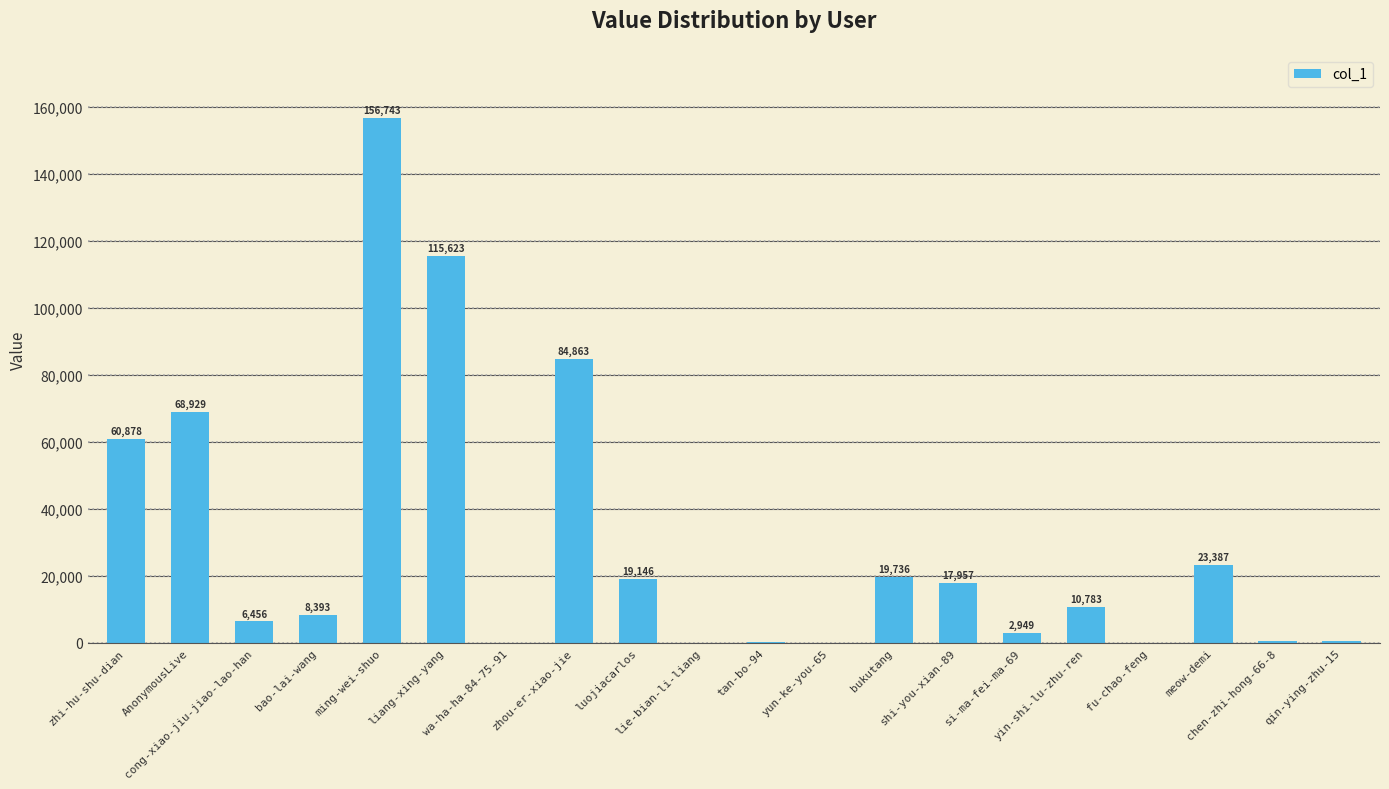

What is the sum of all values?

597347